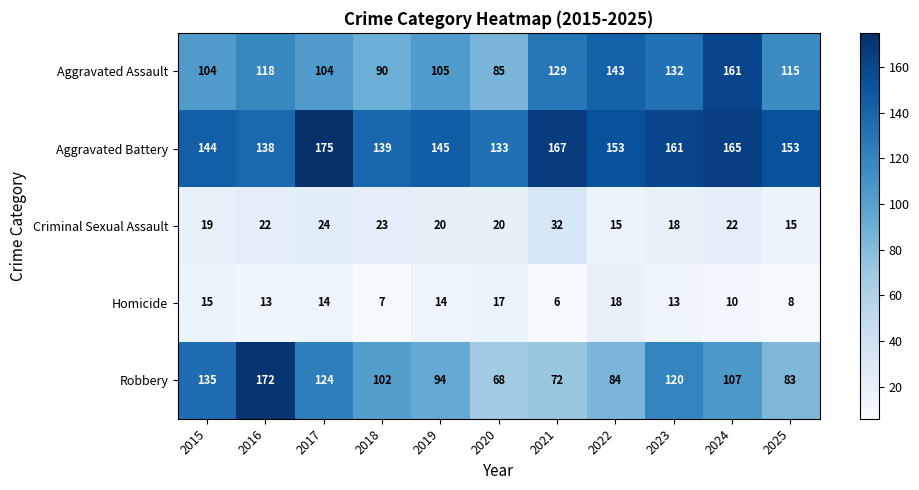

Which category has the highest value in the Criminal Sexual Assault series?

2021